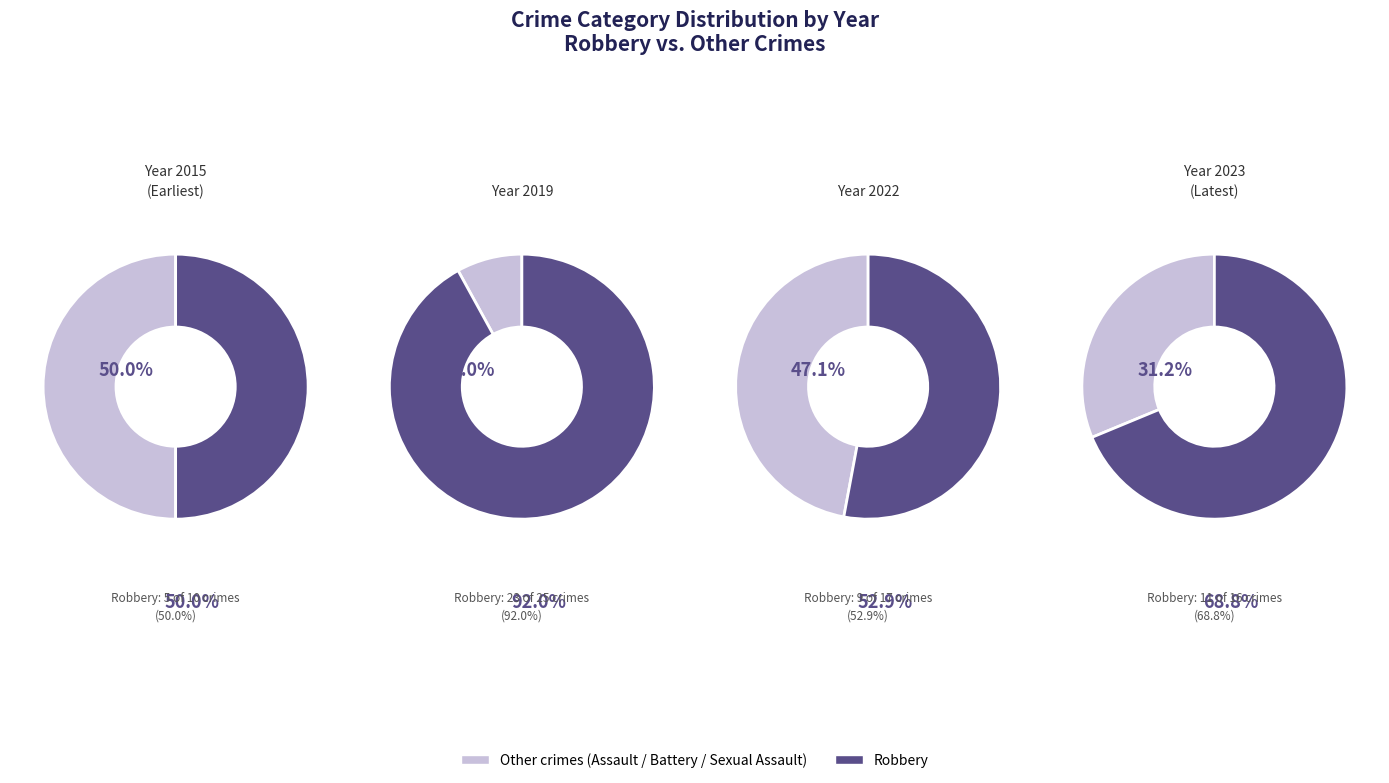

Count the number of slices in the pie.

4